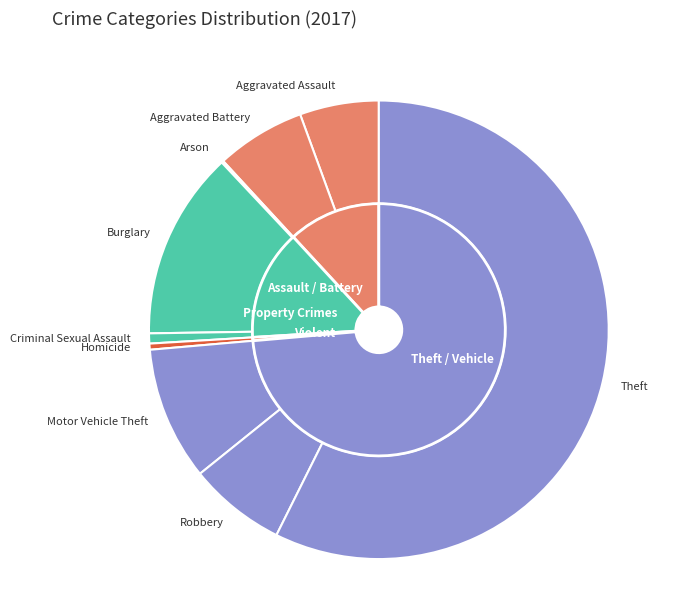

What percentage is the Aggravated Battery slice, to the nearest percent?

6%